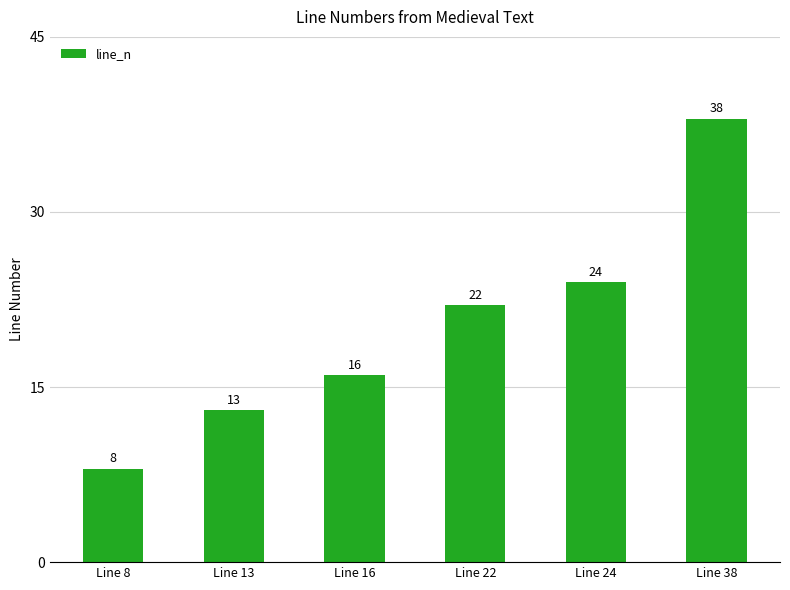

Count the number of data series in this chart.

1